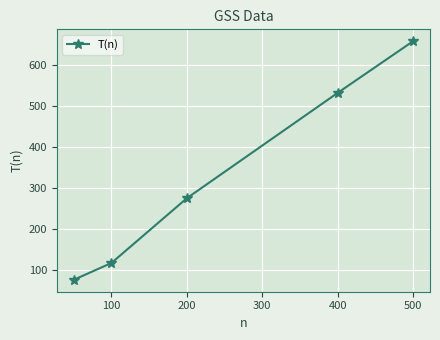

How many categories are shown in the chart?

5